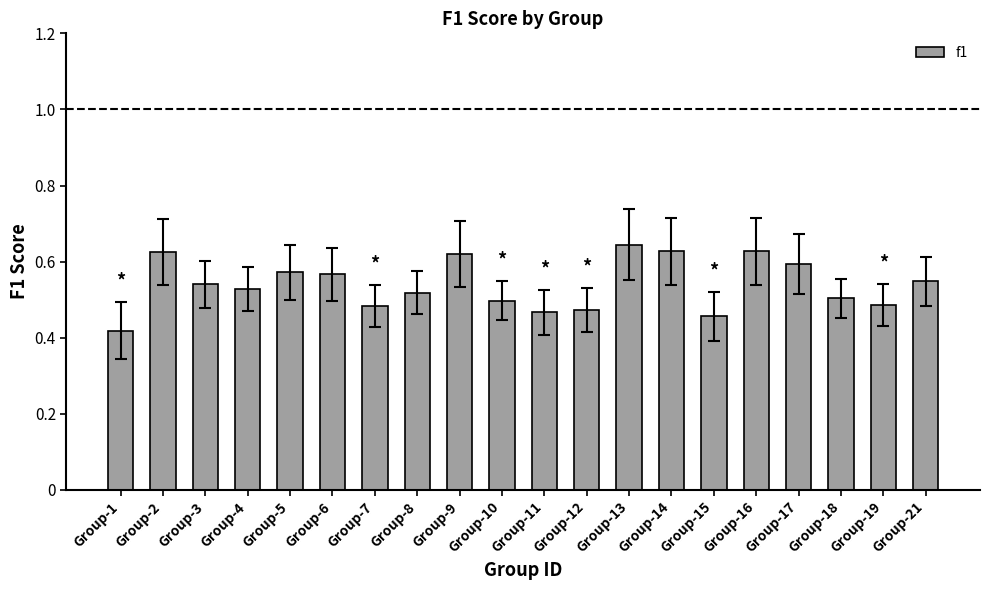

The chart shows a value of 0.6 at Group-6. True or false?

True